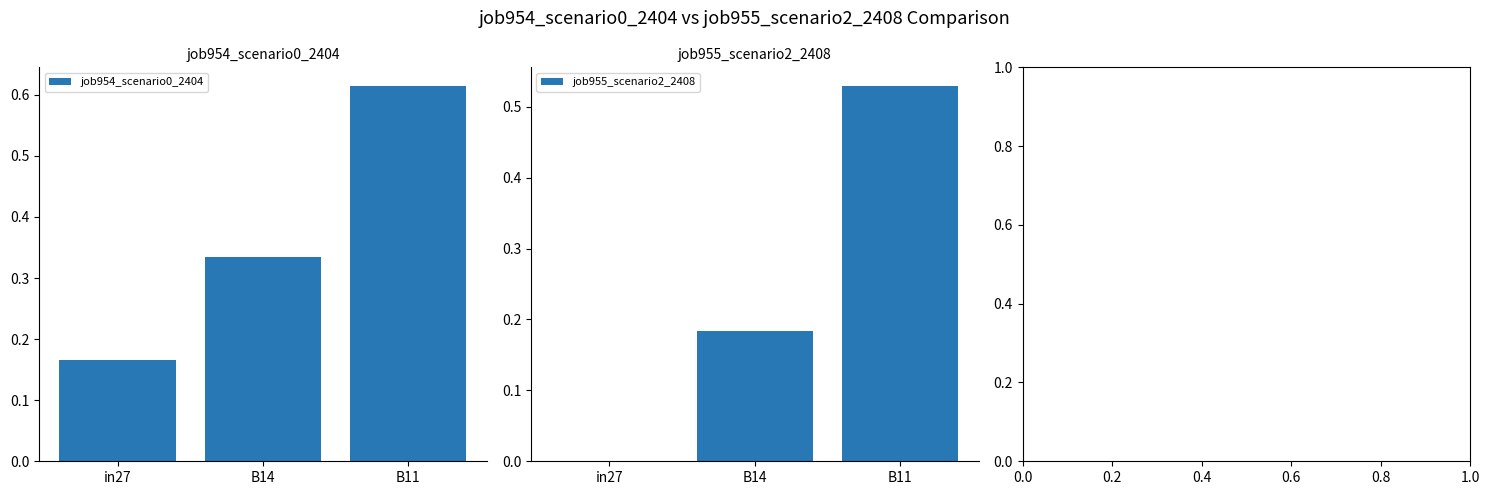

Rank the series by their maximum value, from lowest to highest.

job955_scenario2_2408, job954_scenario0_2404